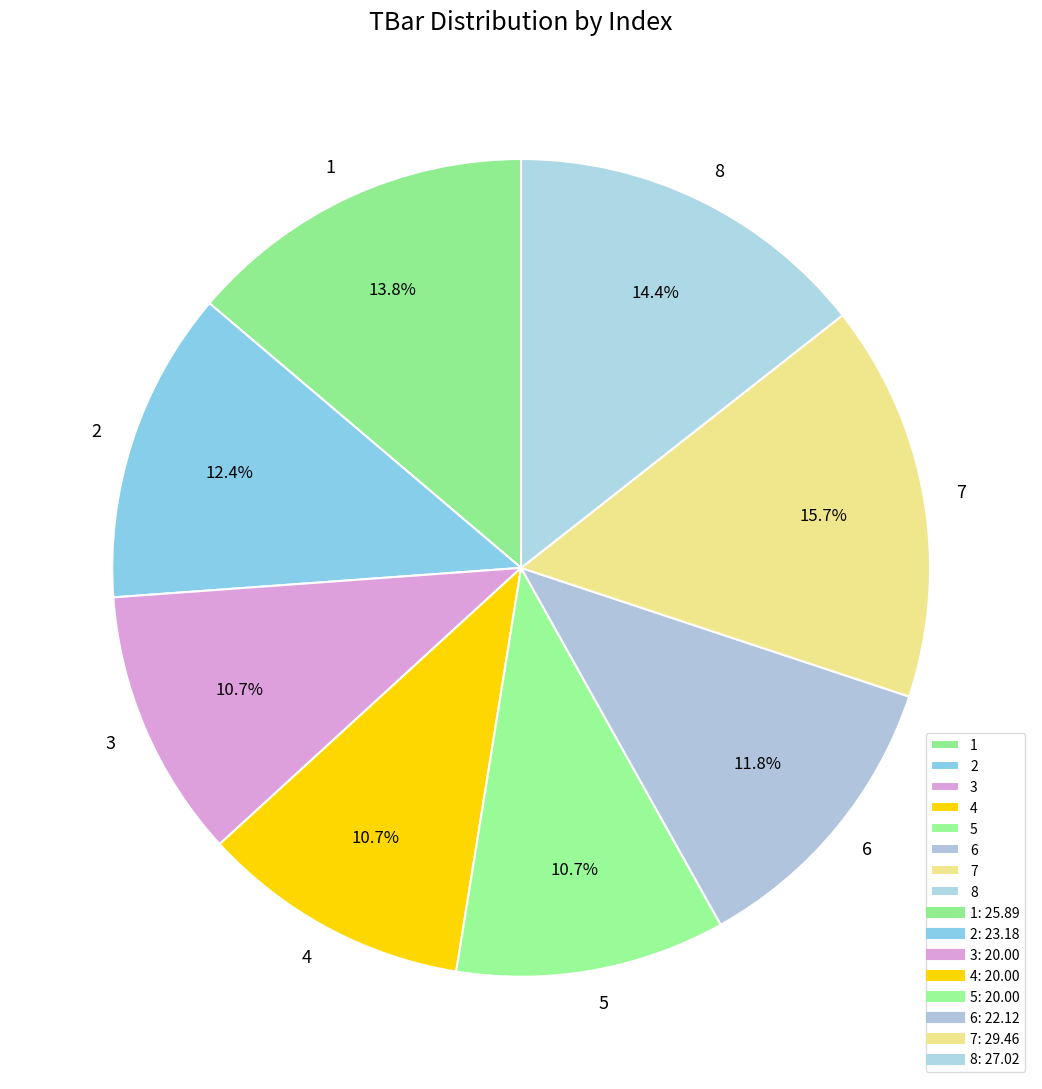

What portion of the pie excludes 6?

88.2%